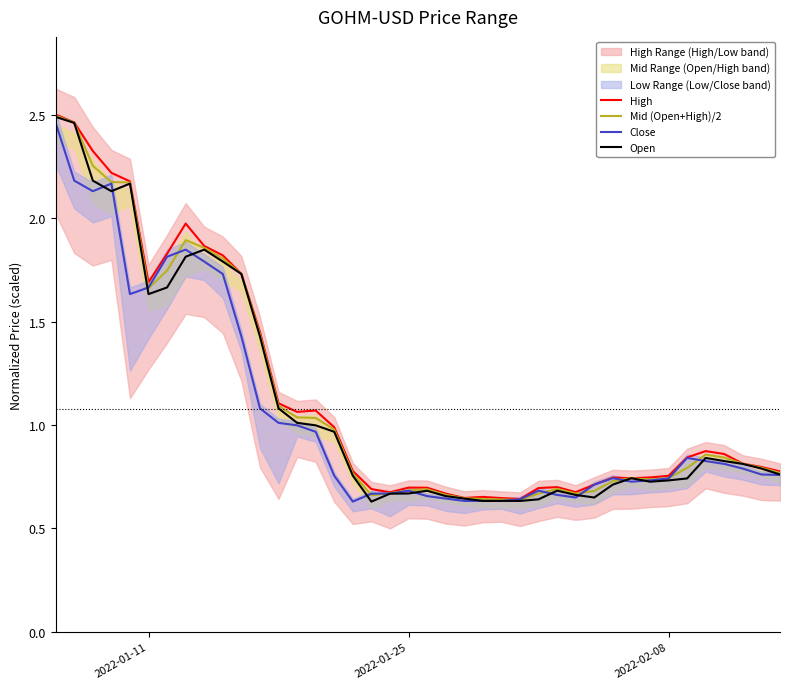

The High series shows 0.7 at 9. True or false?

False